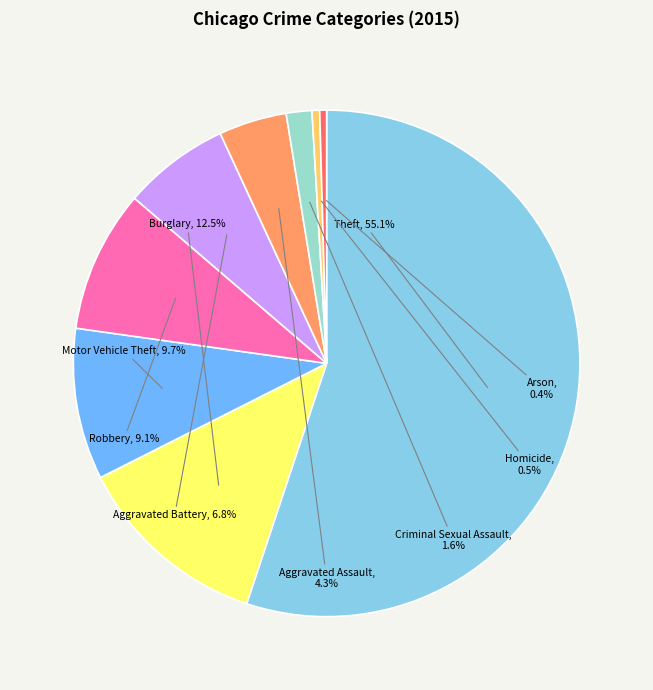

Which has a higher value, Burglary or Aggravated Assault?

Burglary